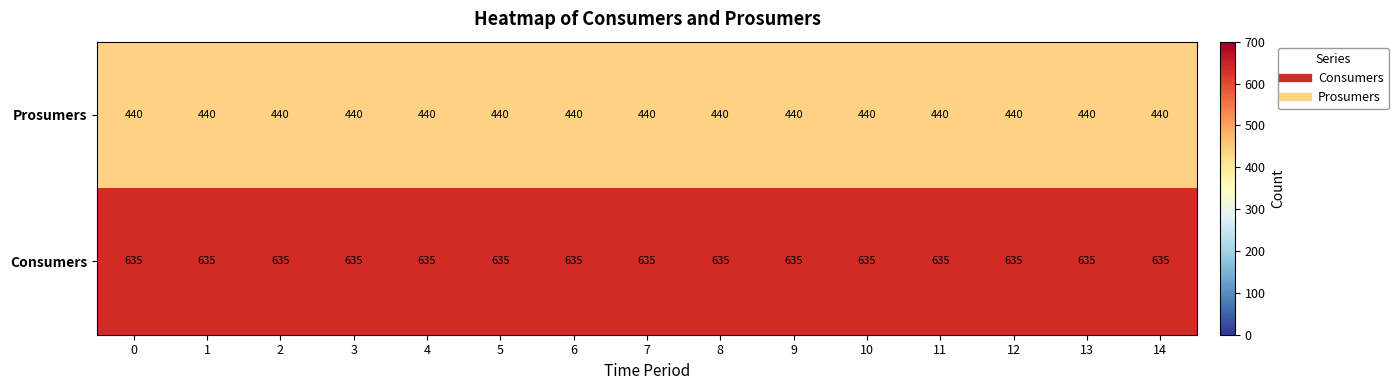

At 13, list the series in order from largest to smallest.

Consumers, Prosumers